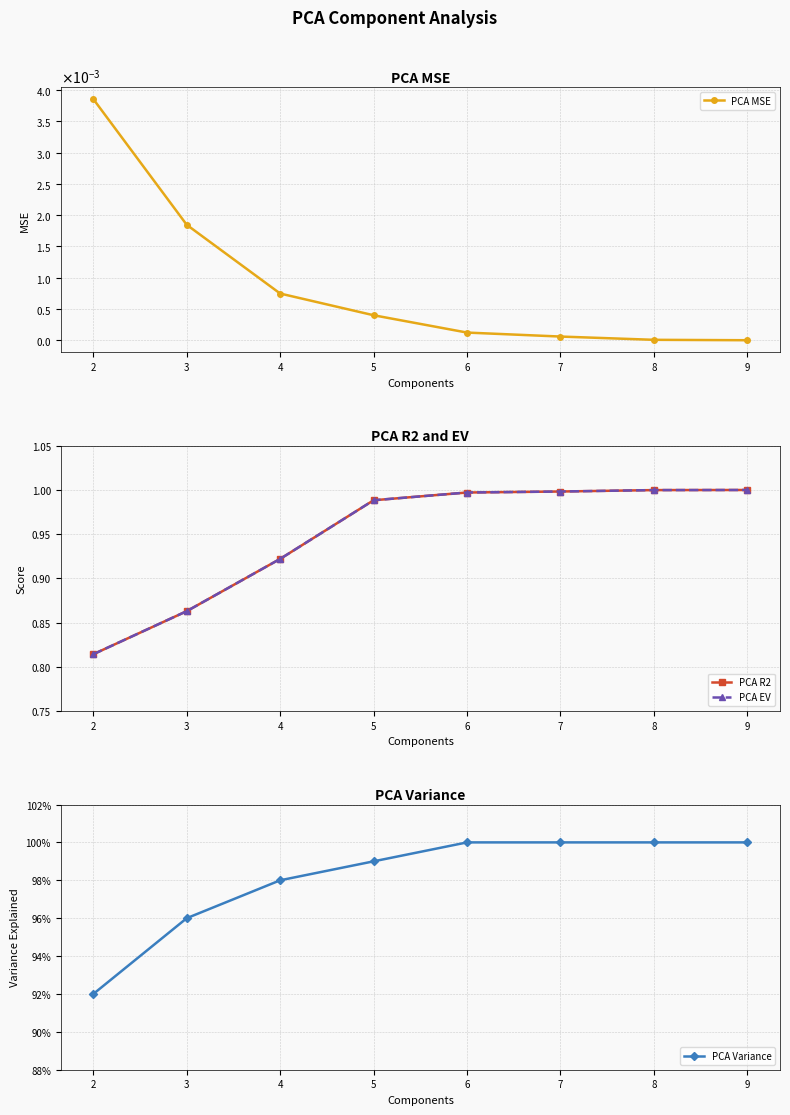

The value of PCA Variance at 7 is 0.3. True or false?

False